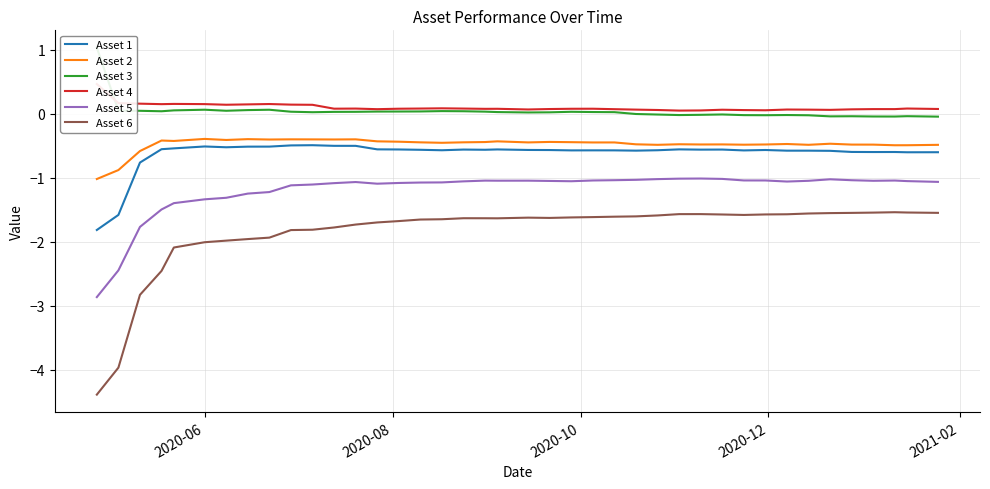

What is the minimum value for Asset 6?

-4.4